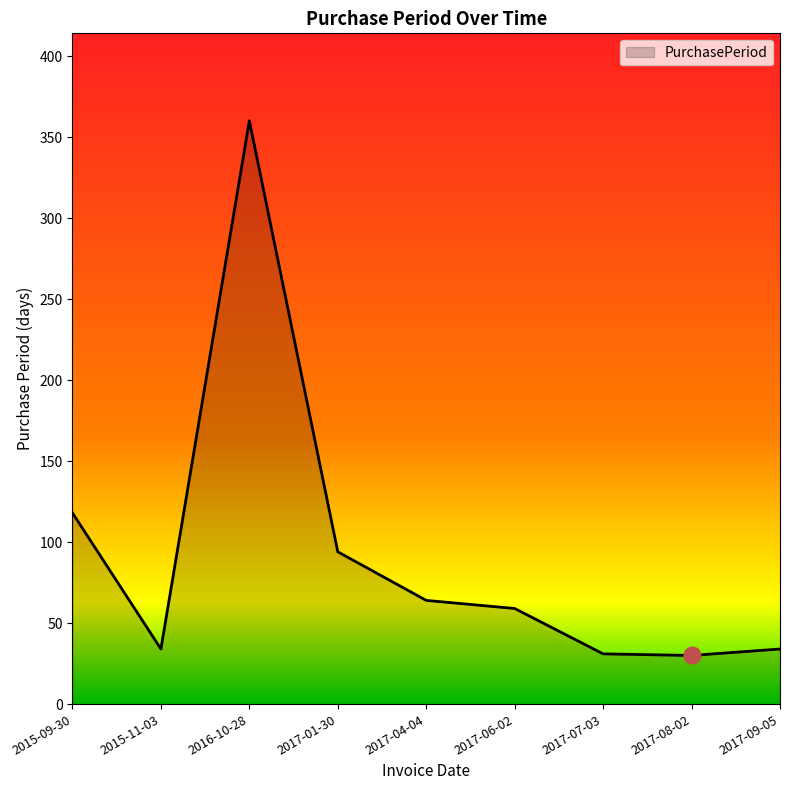

What is the change in value from 2016-10-28 to 2017-06-02?

-301